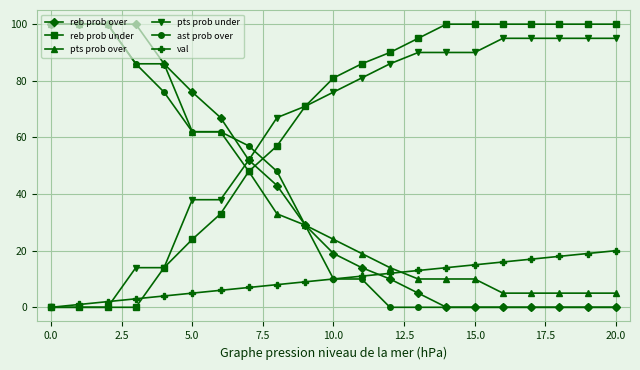

At how many categories does at least one series exceed 31?

21